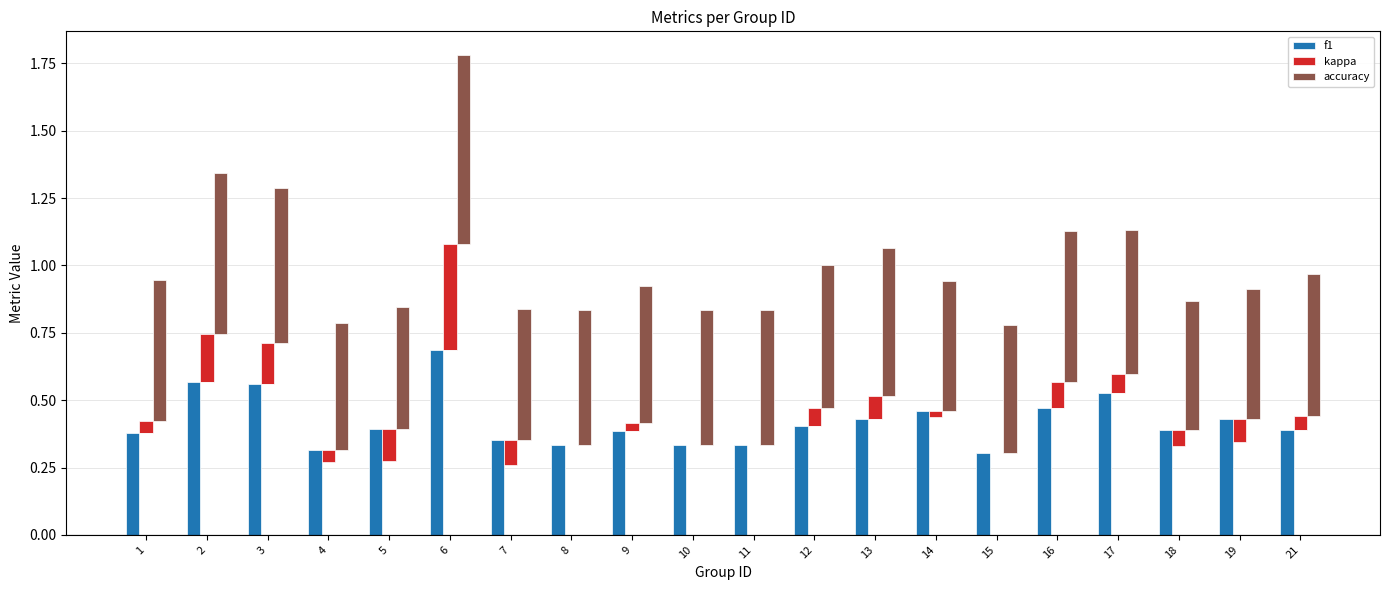

The accuracy series shows 0.6 at 2. True or false?

True